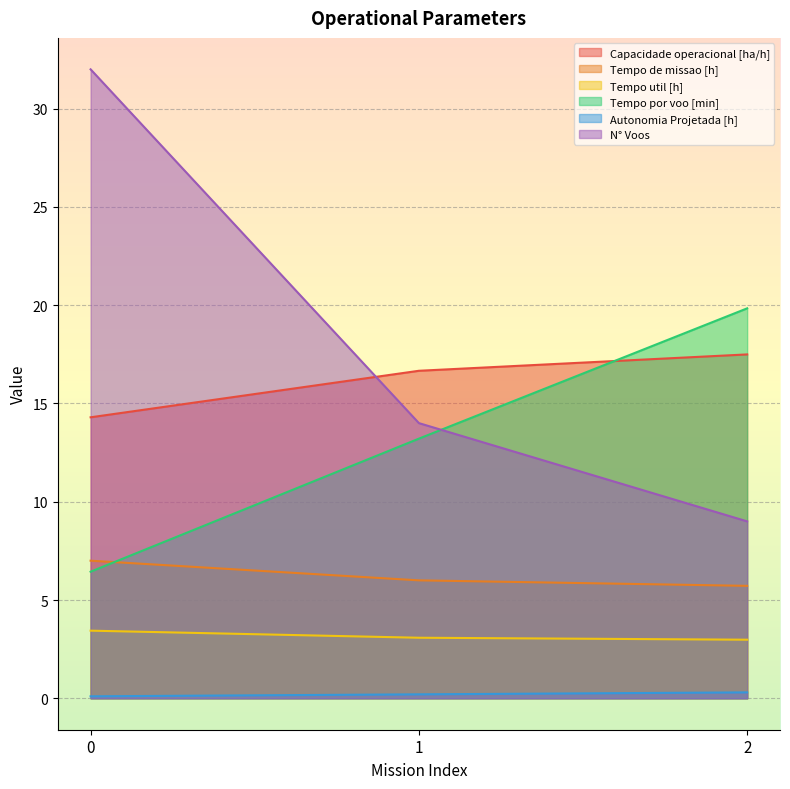

What is the value of the Tempo de missao [h] point at the 1st from the left?

7.0